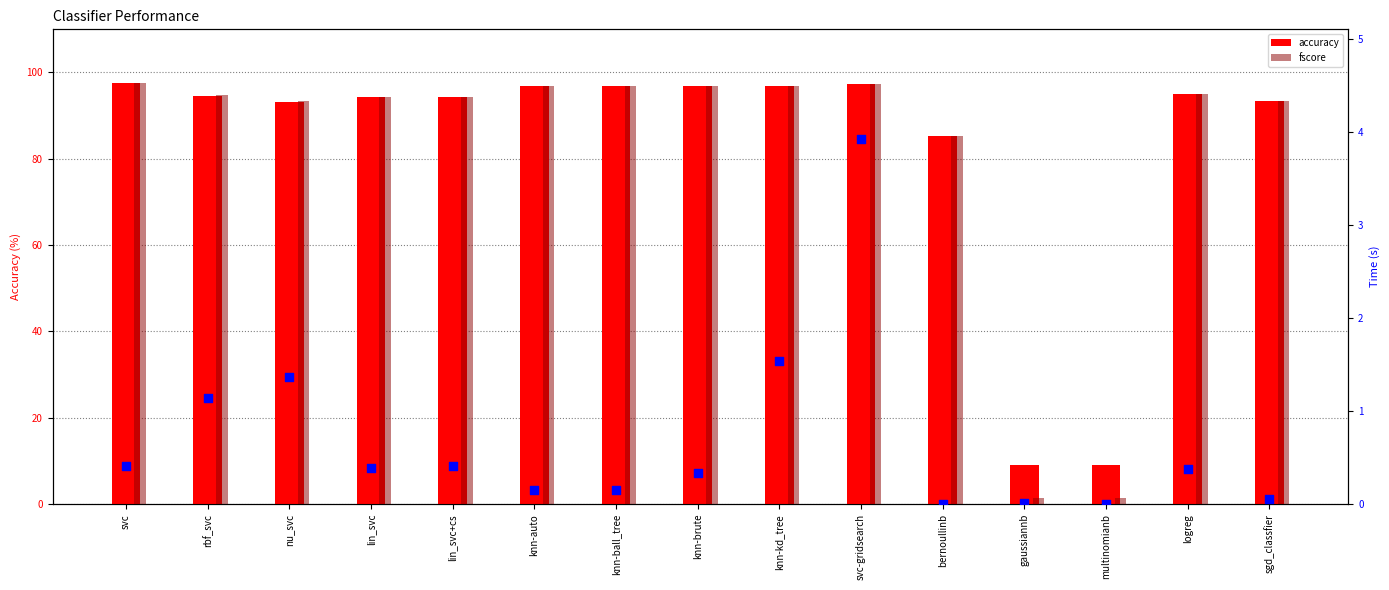

What is the total value across all series at svc-gridsearch?

198.5